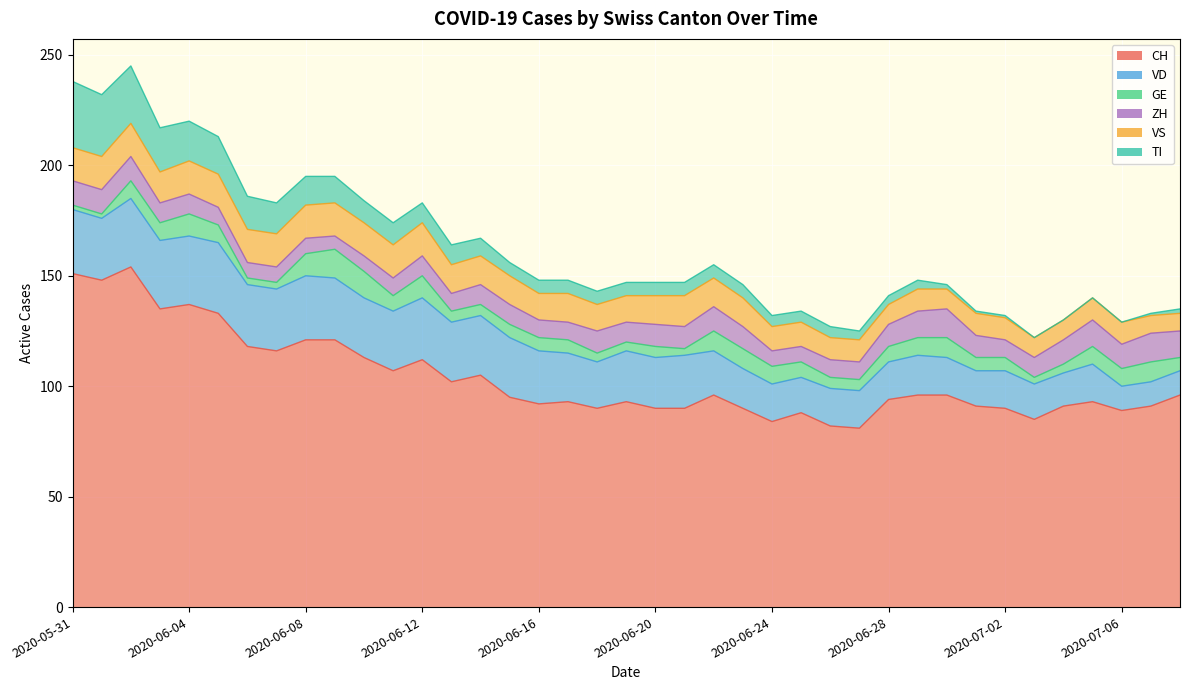

Rank the categories by VD value from lowest to highest.

2020-07-06, 2020-07-07, 2020-07-08, 2020-07-04, 2020-06-25, 2020-07-01, 2020-07-03, 2020-06-24, 2020-06-26, 2020-06-27, 2020-06-28, 2020-06-30, 2020-07-02, 2020-07-05, 2020-06-23, 2020-06-29, 2020-06-22, 2020-06-18, 2020-06-17, 2020-06-19, 2020-06-20, 2020-06-16, 2020-06-21, 2020-06-10, 2020-06-11, 2020-06-13, 2020-06-14, 2020-06-15, 2020-06-01, 2020-06-06, 2020-06-07, 2020-06-09, 2020-06-12, 2020-05-31, 2020-06-08, 2020-06-02, 2020-06-03, 2020-06-04, 2020-06-05